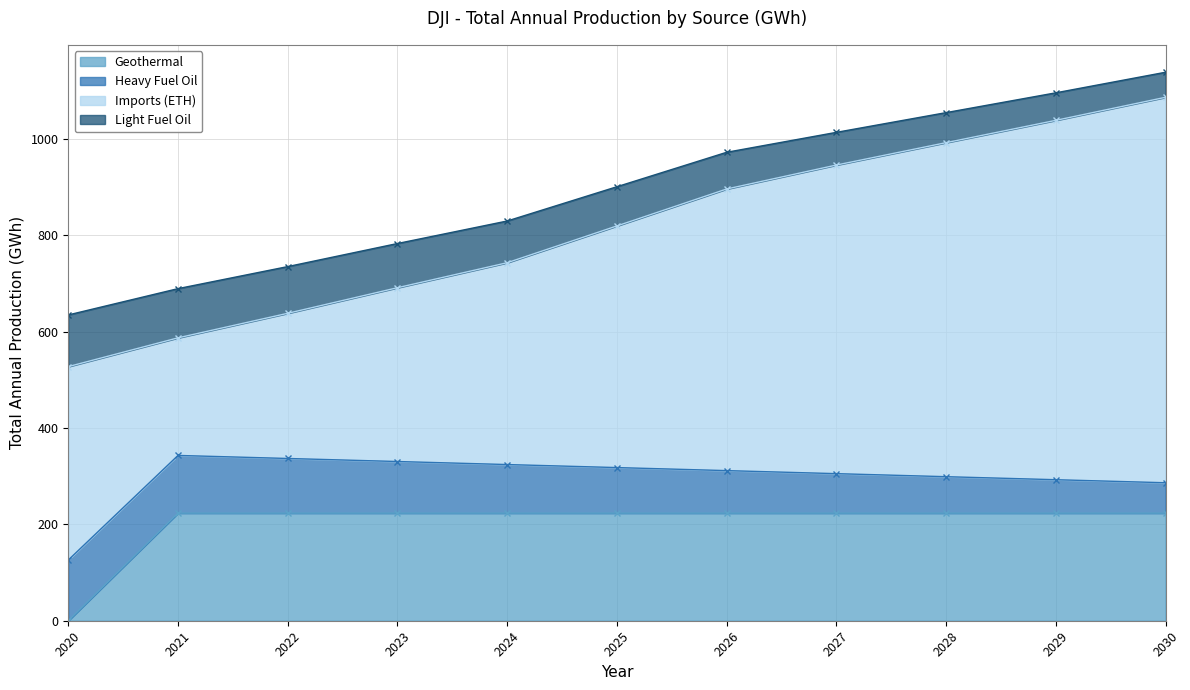

What is the maximum value for Geothermal?

223.4